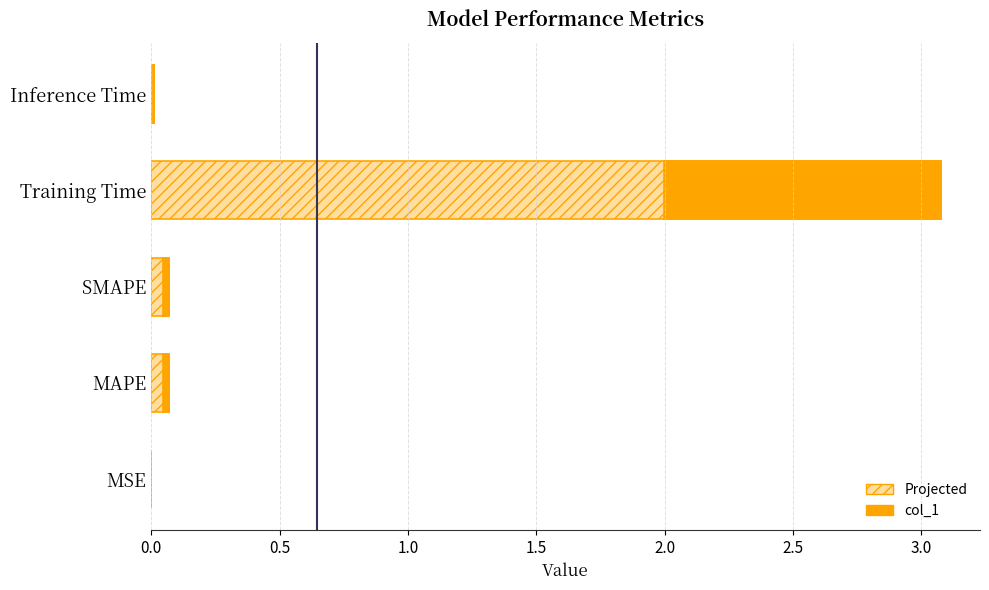

The chart shows a value of 1.1 at Training Time. True or false?

True